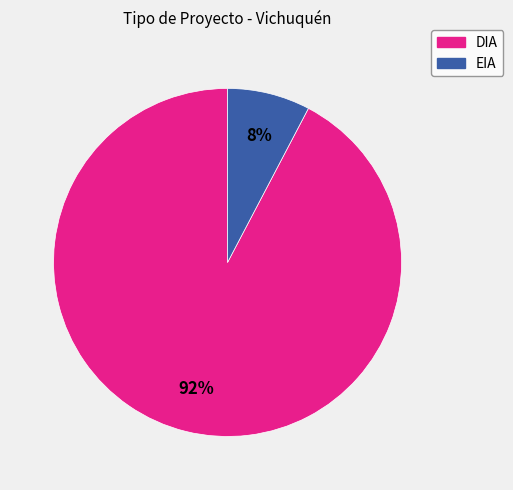

What percentage is the EIA slice, to the nearest percent?

8%